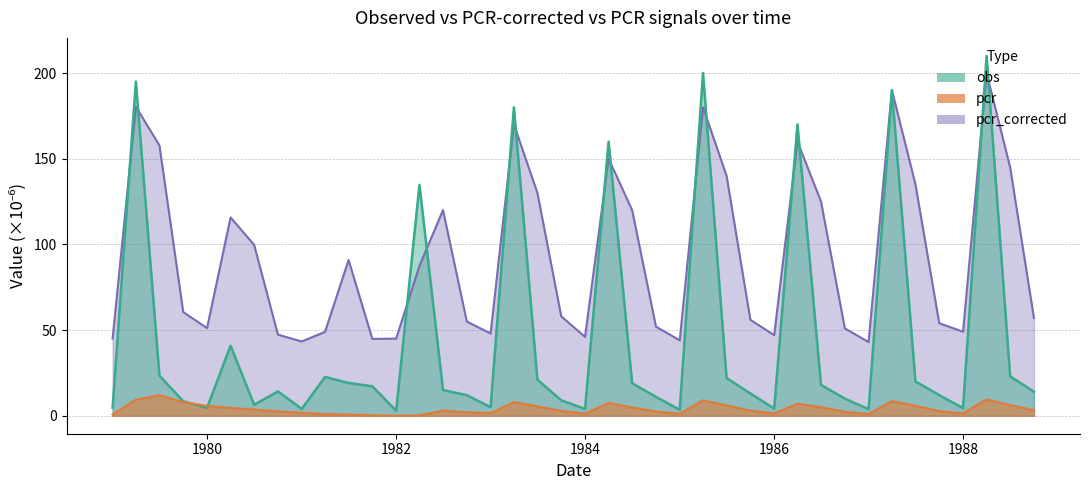

True or false: pcr_corrected and pcr cross at least once.

False